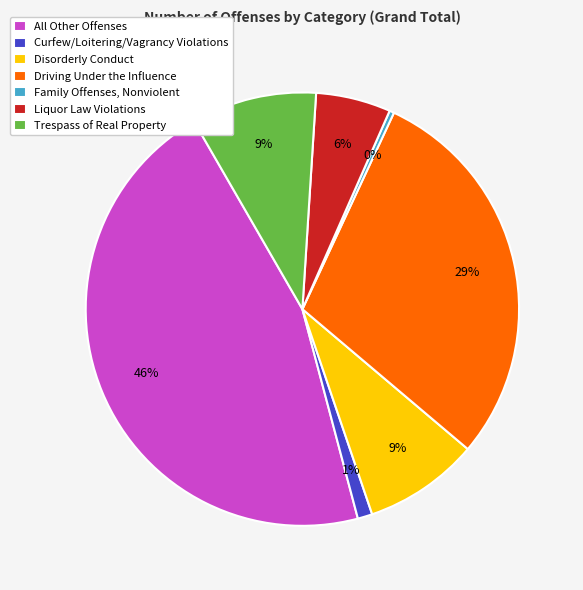

Combined, do Curfew/Loitering/Vagrancy Violations and Family Offenses, Nonviolent account for over 50%?

No